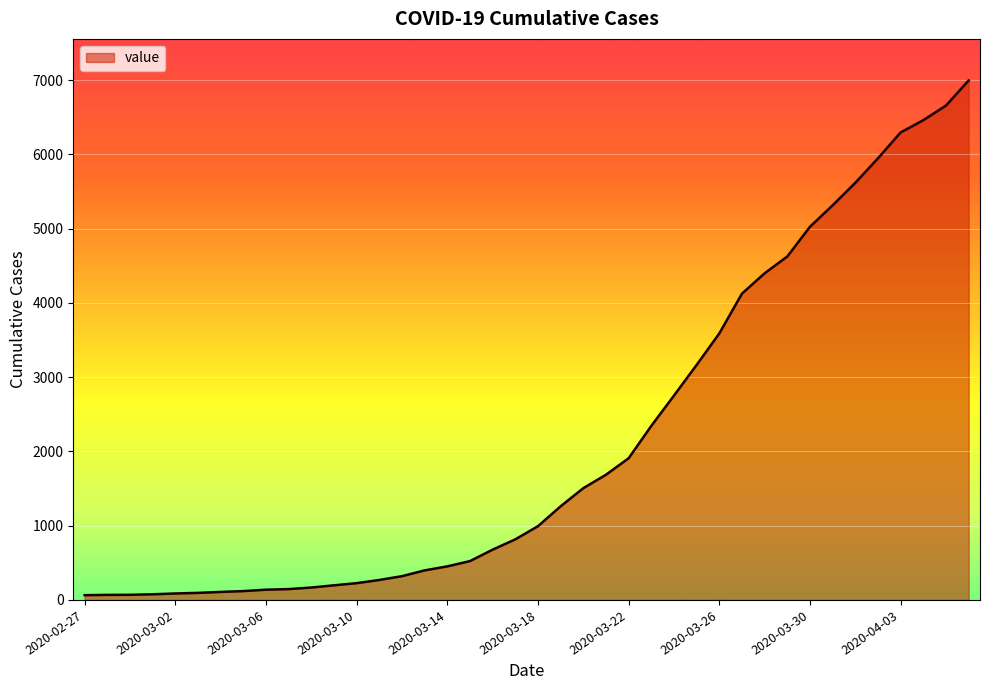

What is the difference between the maximum and minimum values?

6931